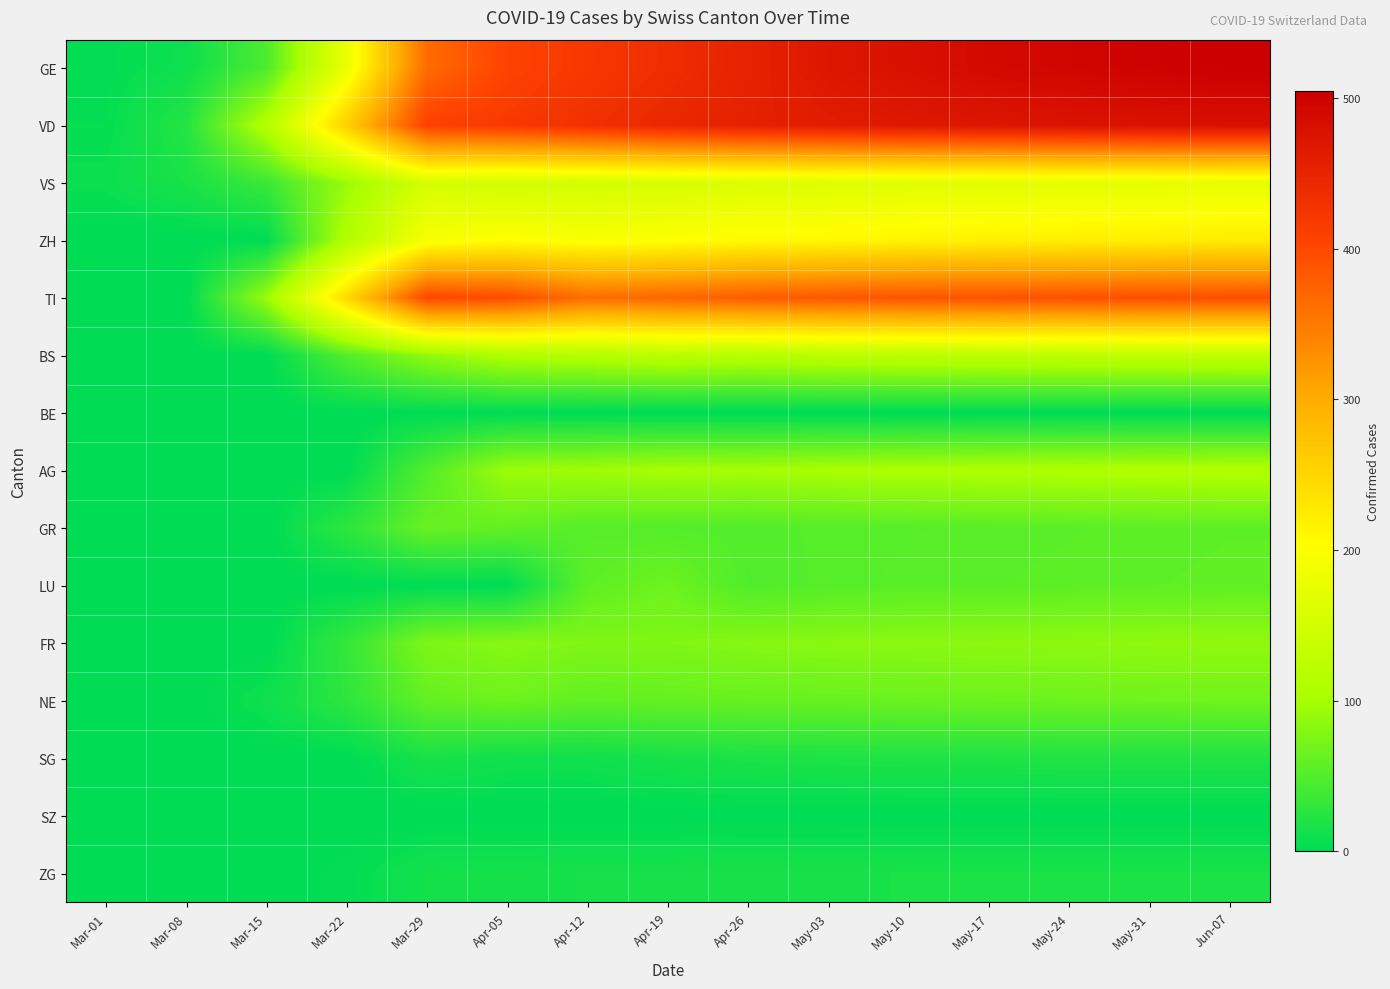

Which category has the lowest value across all series?

Mar-01